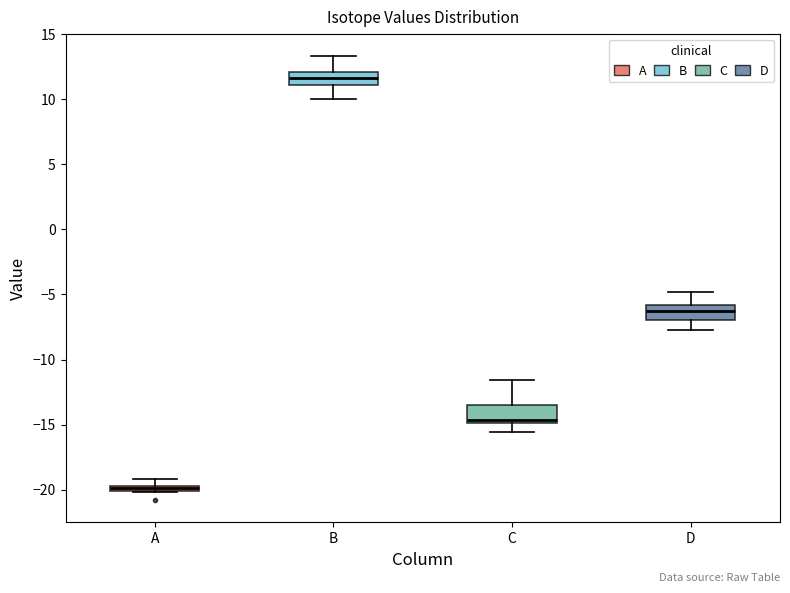

Where is the upper edge of the box for A on the y-axis? The values are not printed on the chart, so give them approximately, as read against the axis.

-19.5